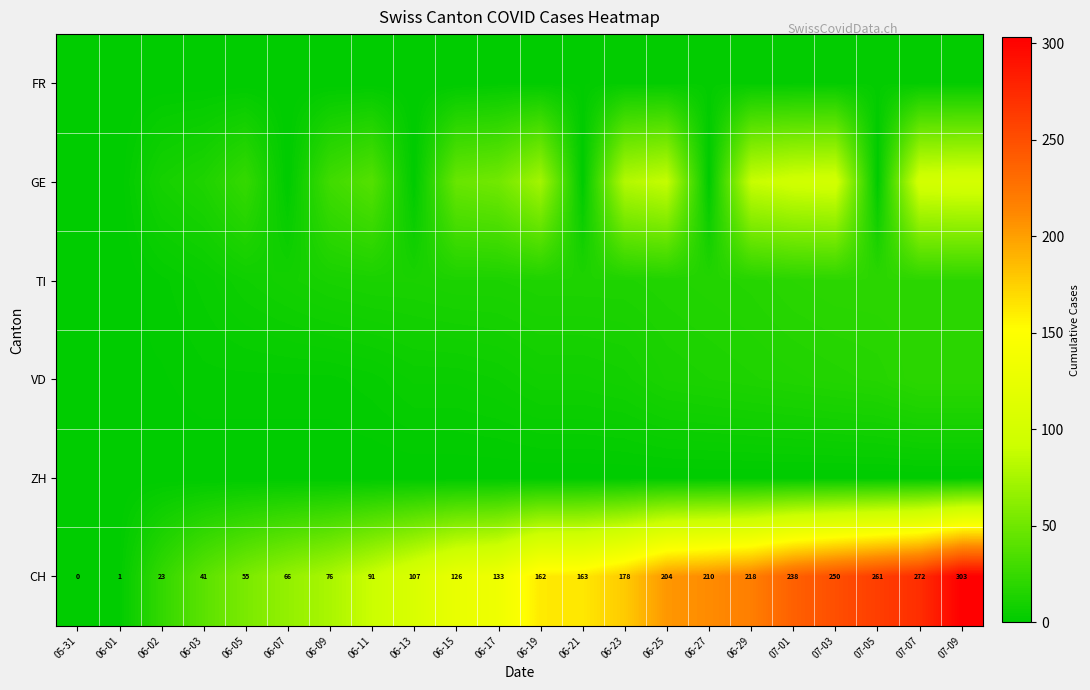

What is the sum of the CH values at 07-07 and 06-05?

327